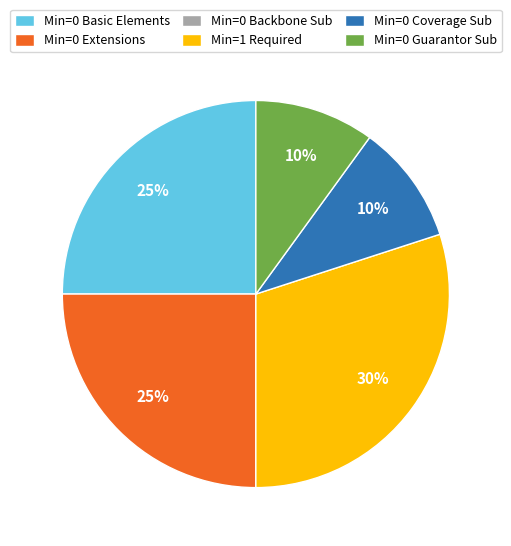

Is there a majority slice in this chart?

No